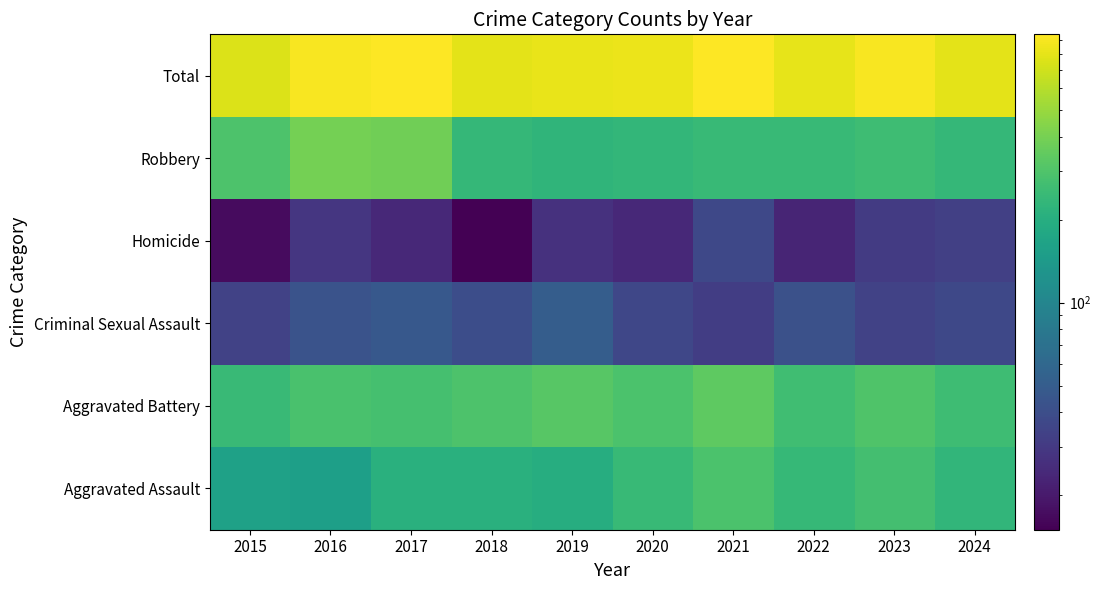

At 2021, list the series in order from smallest to largest.

Criminal Sexual Assault, Homicide, Robbery, Aggravated Assault, Aggravated Battery, Total